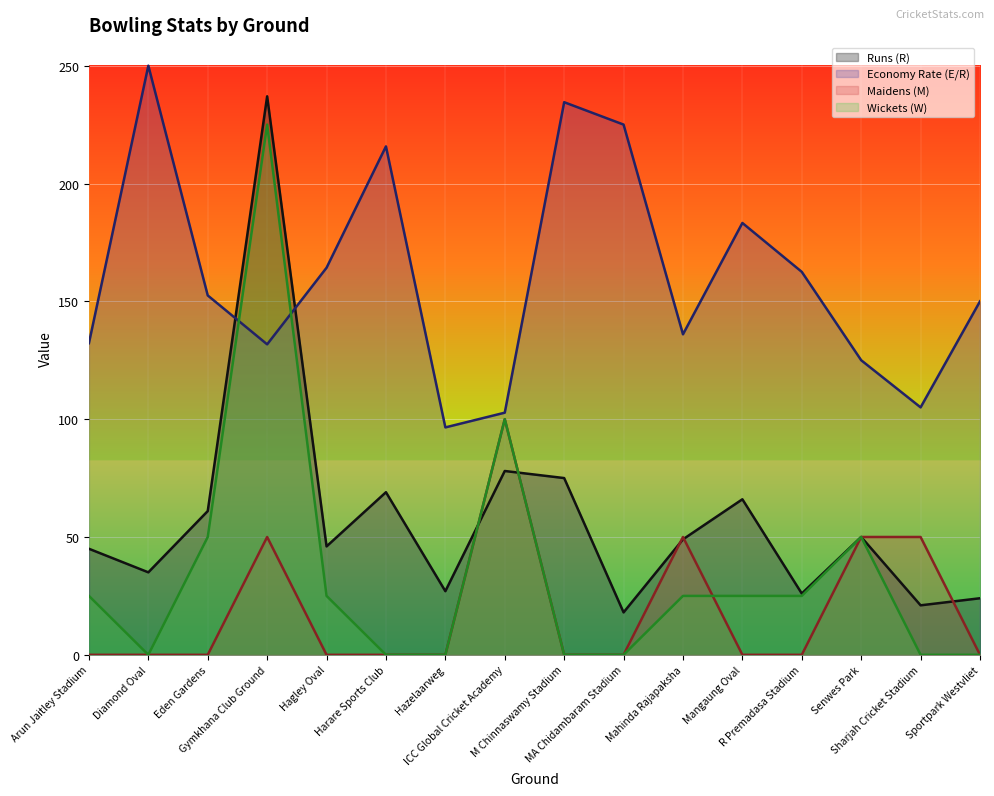

Which category has the highest value in the Runs (R) series?

Gymkhana Club Ground